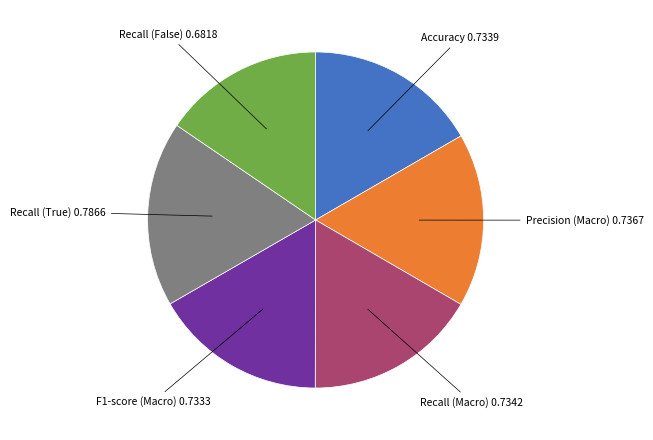

Does any single category account for the majority?

No